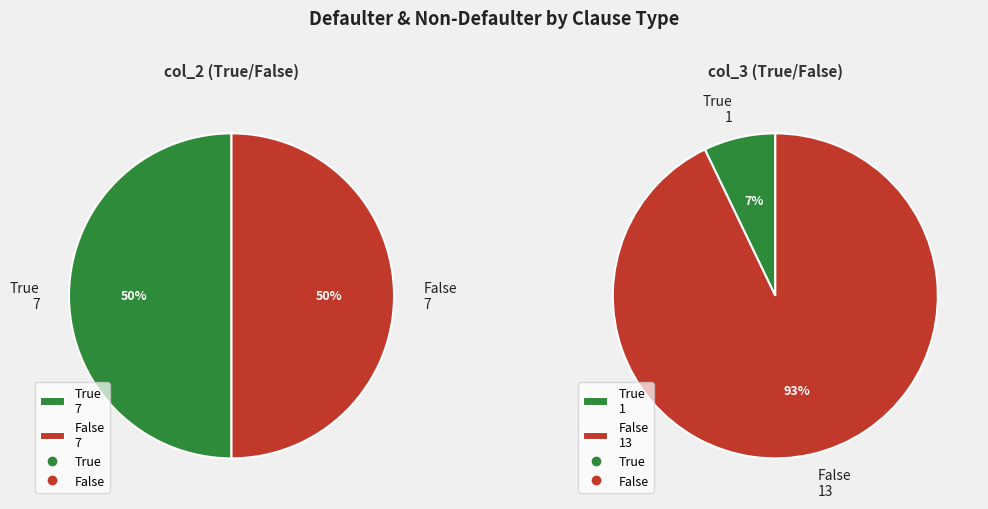

At 5, list the series in order from largest to smallest.

False, True